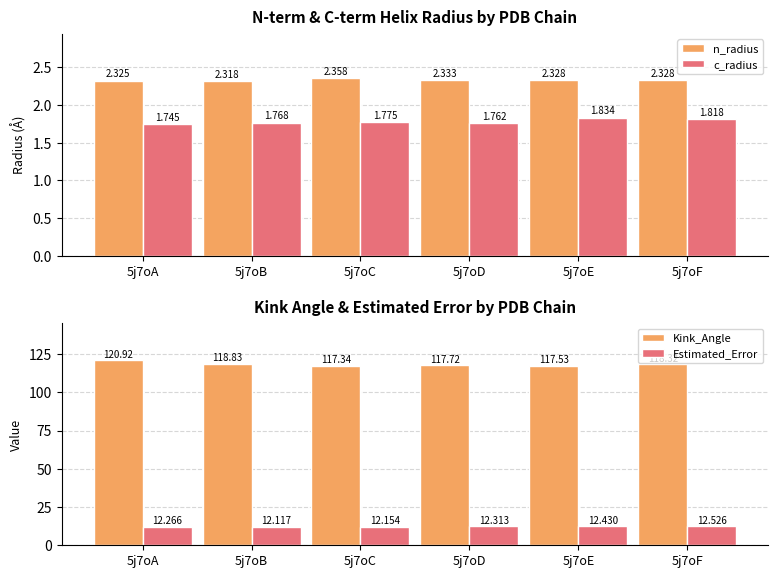

Which has a higher value, 5j7oA or 5j7oC?

5j7oC